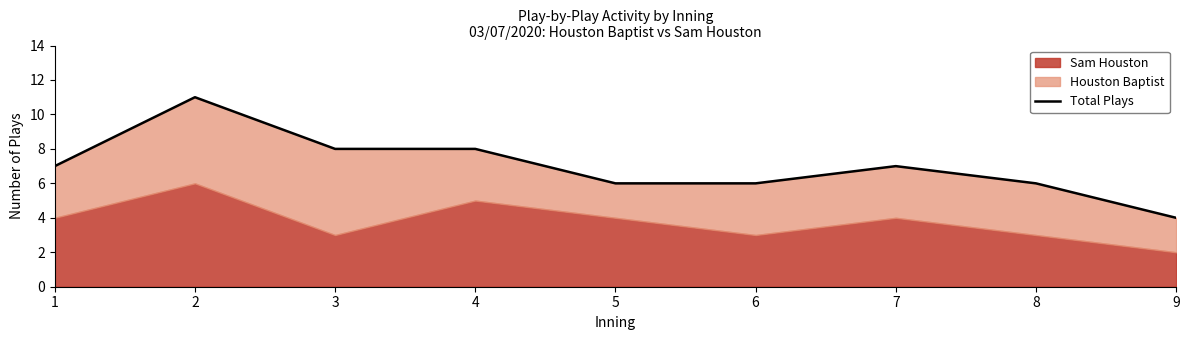

At which label does the data first exceed 7?

2